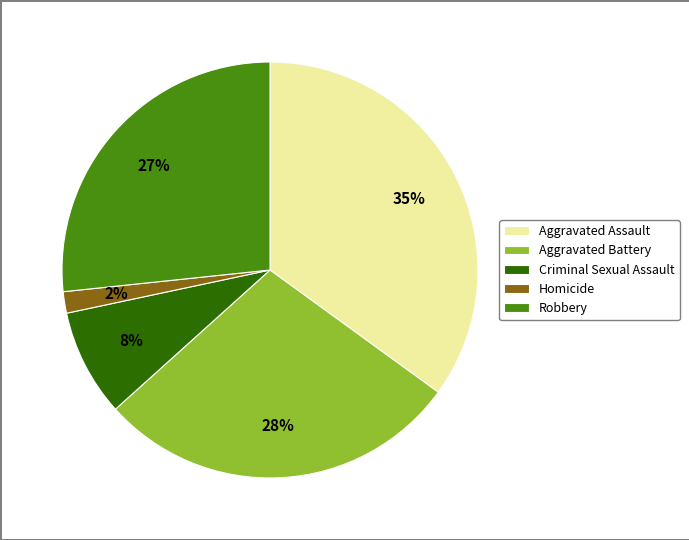

Which category has the smallest portion of the pie?

Homicide